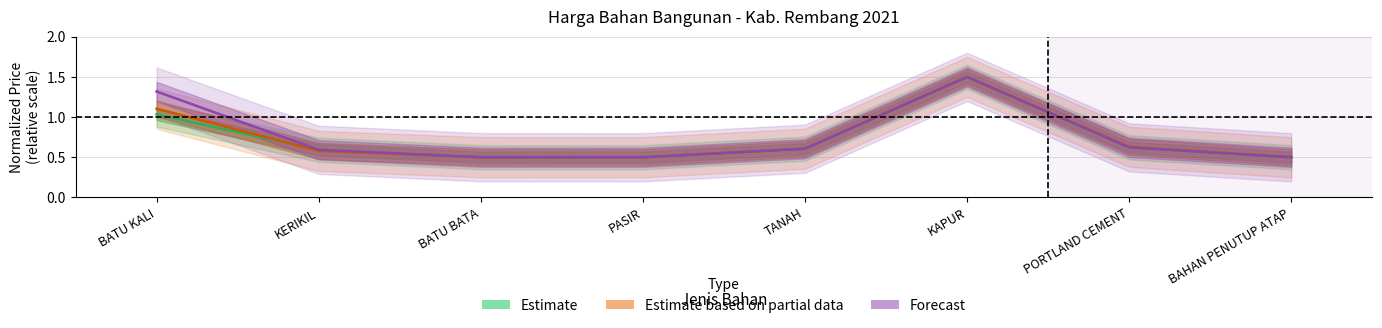

What is the total value across all series at TANAH?

1.8